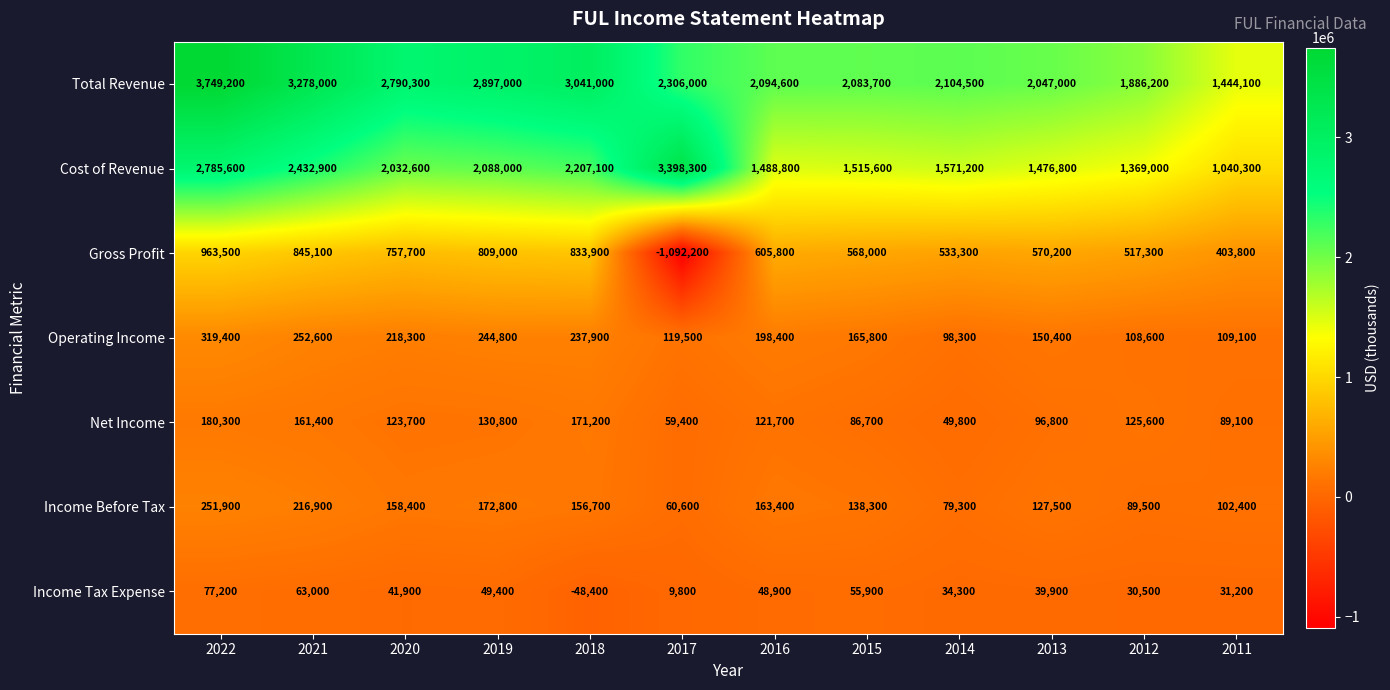

At which label is Operating Income closest to 208850?

2020